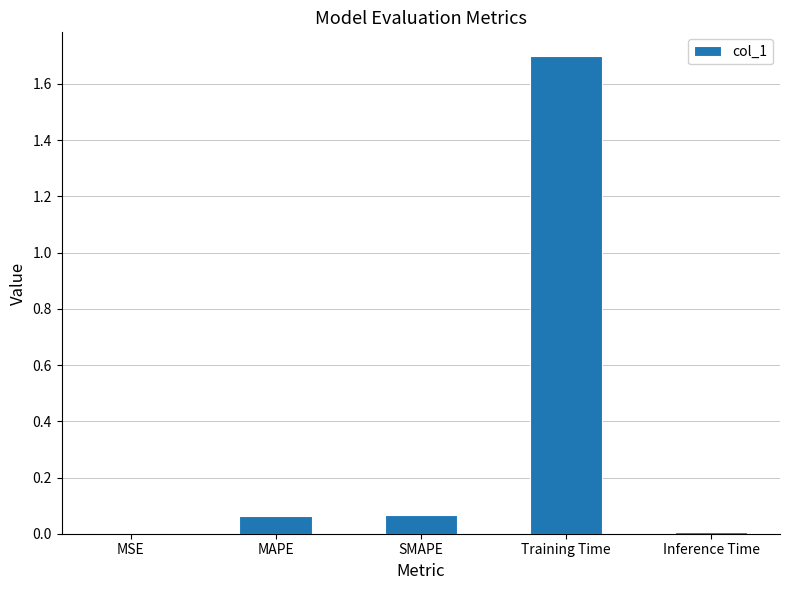

Which label corresponds to the largest value in the chart?

Training Time